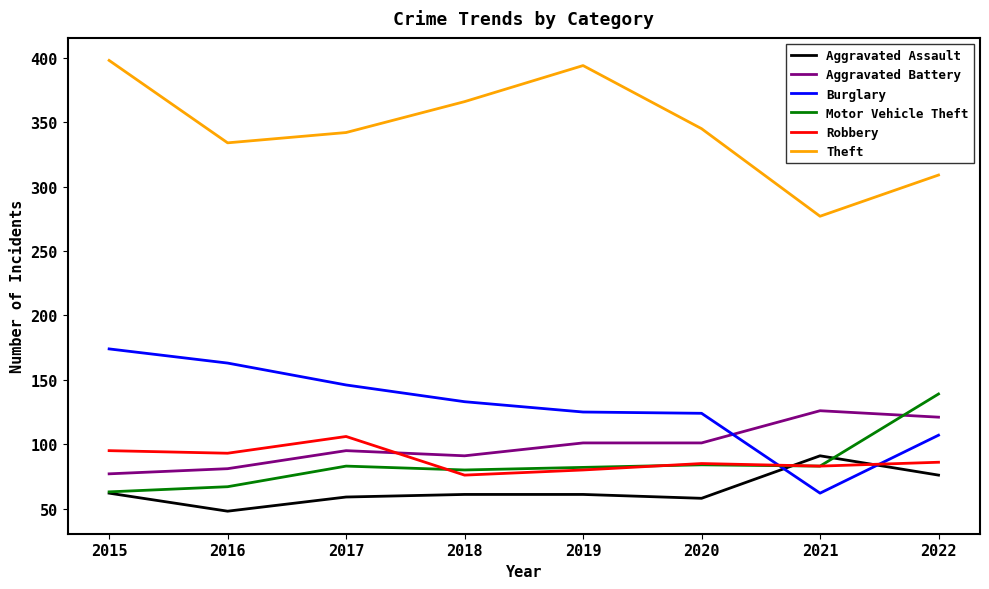

The value of Burglary at 2019 is 125. True or false?

True